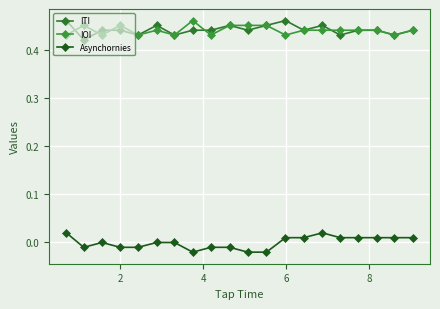

True or false: IOI and Asynchornies cross at least once.

False